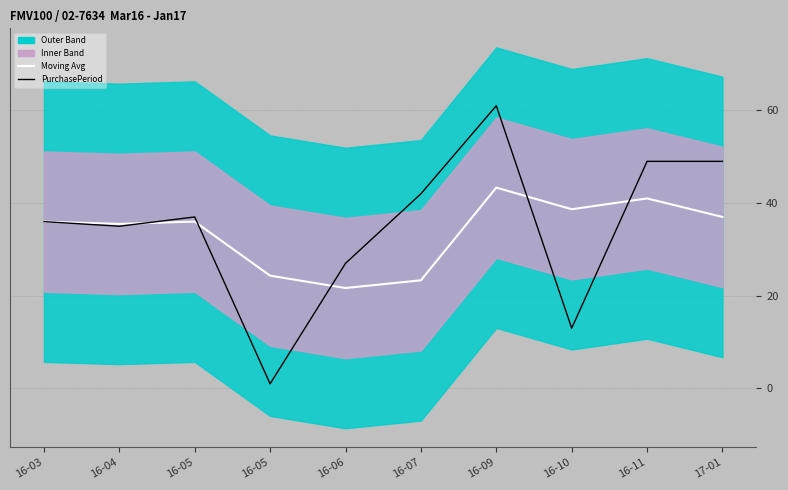

Between which two adjacent categories do PurchasePeriod and Moving Avg first intersect?

16-04 and 16-05